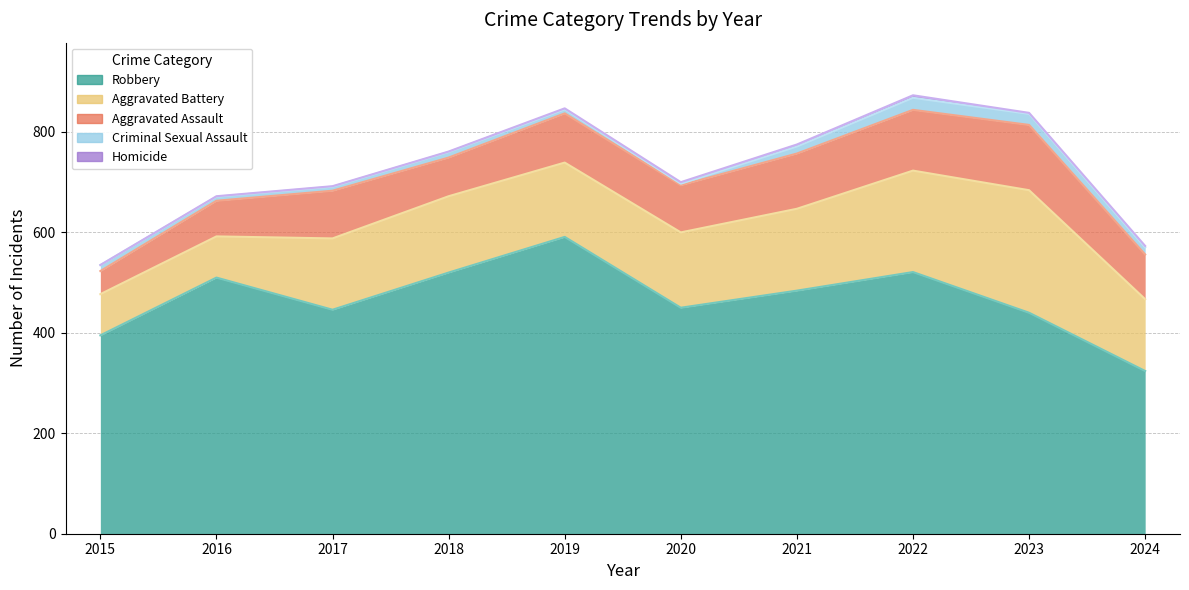

Which has a higher value, 2024 or 2023?

2023